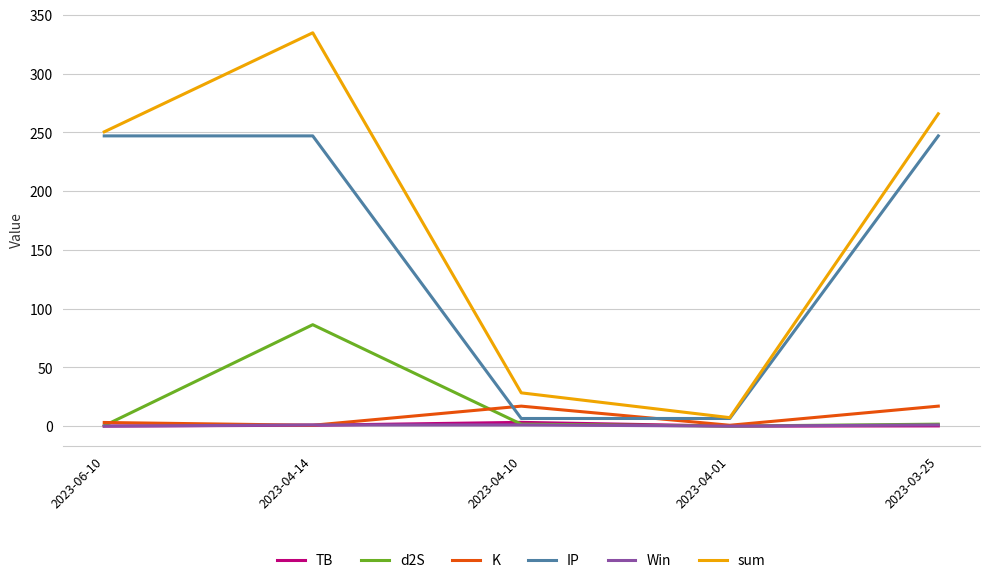

What are all the series names shown in the legend?

TB, d2S, K, IP, Win, sum